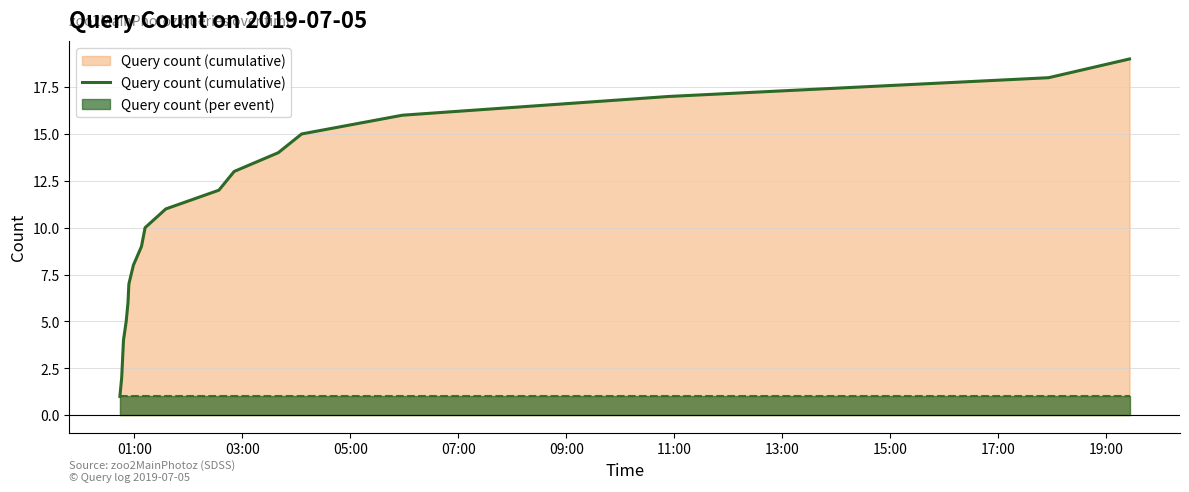

Which series has the largest range (max minus min)?

Query count (cumulative)